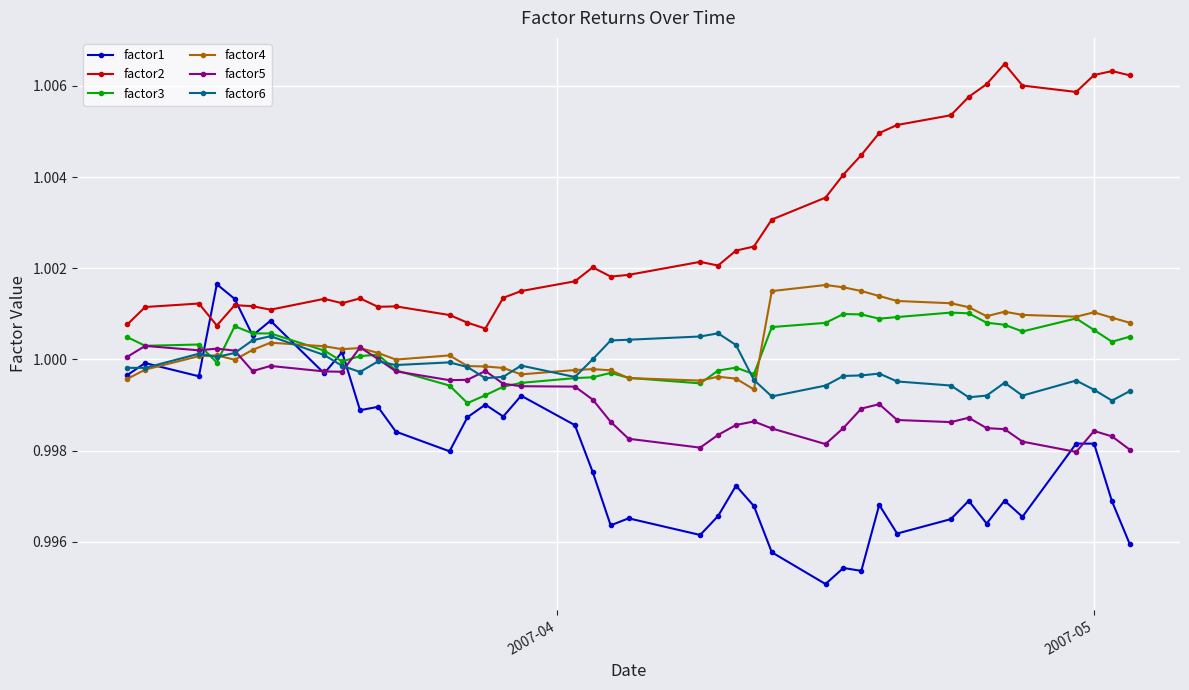

In factor6, how many points are higher than both neighbors (excluding endpoints)?

9